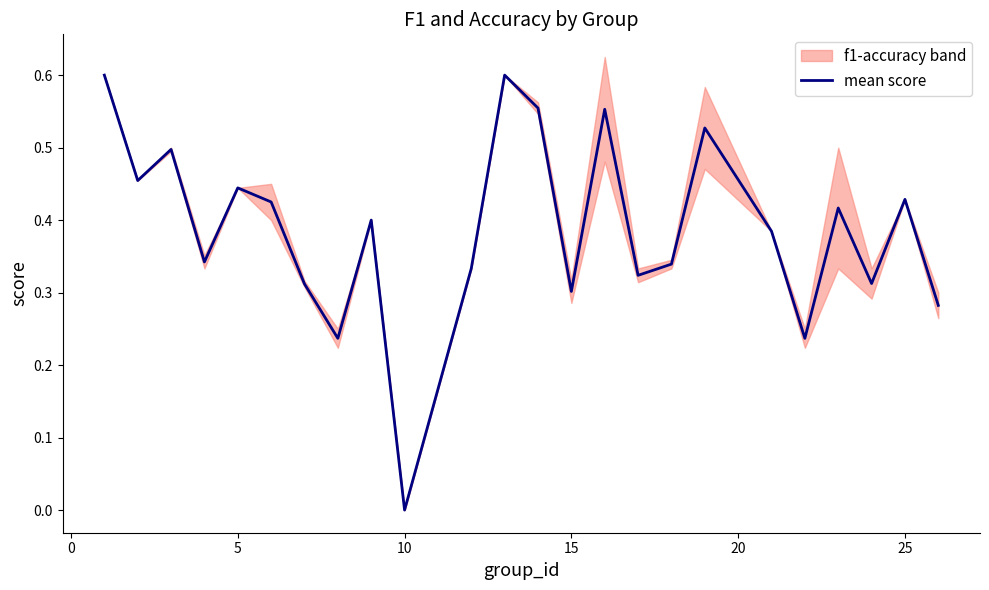

The value of mean score at 25 is 0.6. True or false?

False